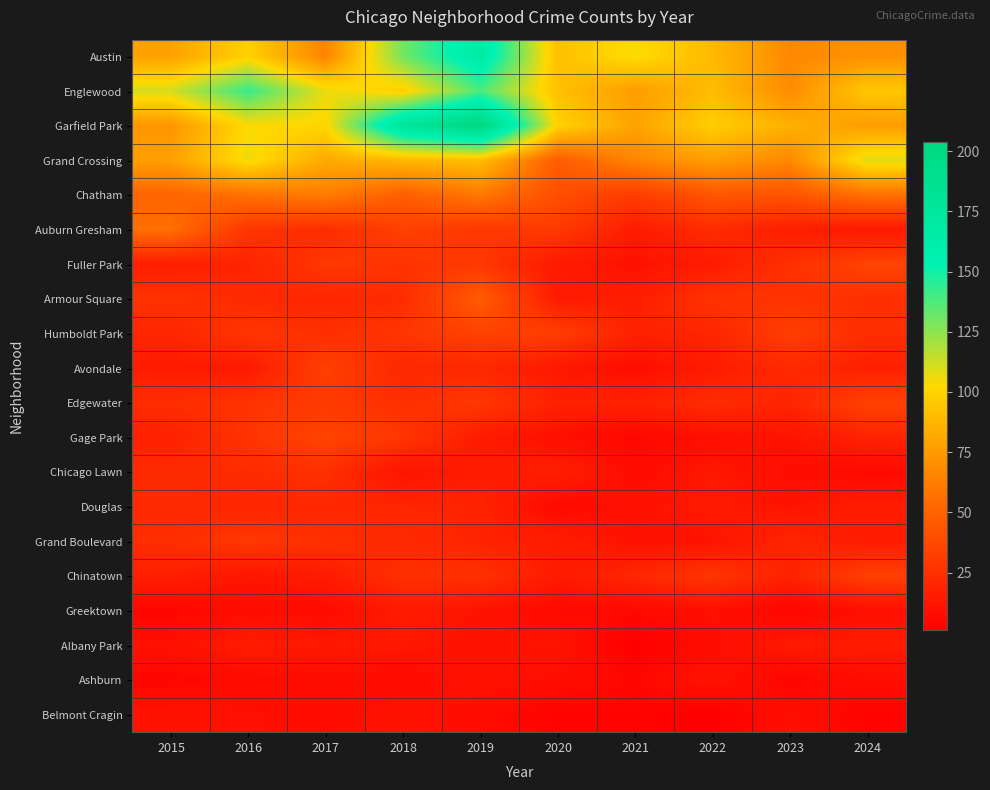

What is the minimum value shown in the chart?

1